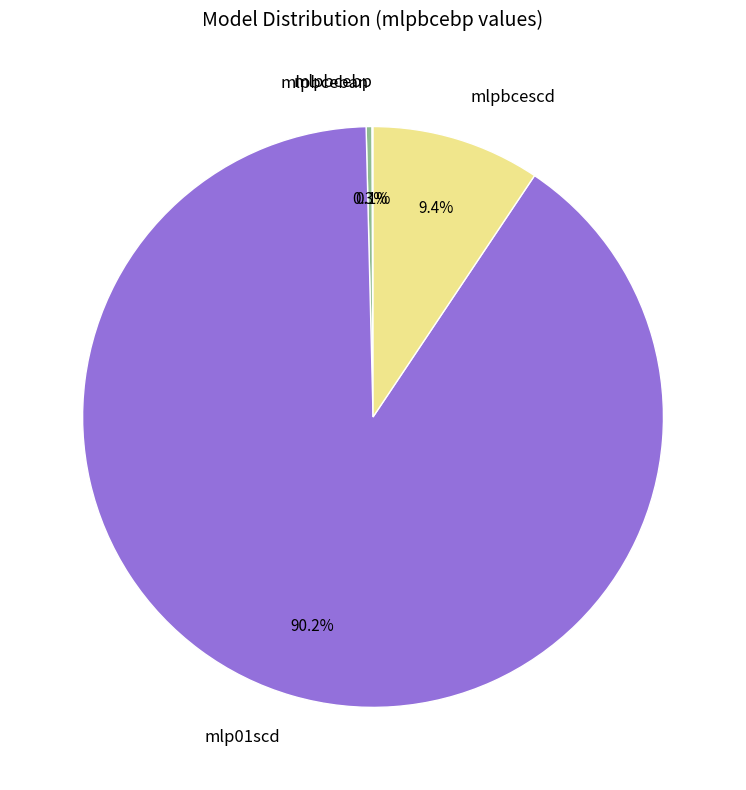

Which slice is the largest?

mlp01scd